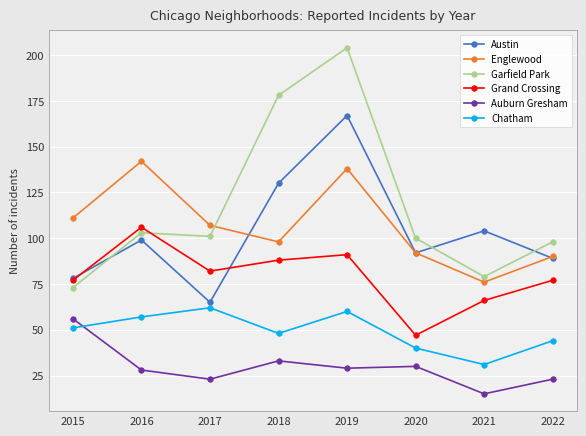

Is this an area chart (filled region under the line)?

No